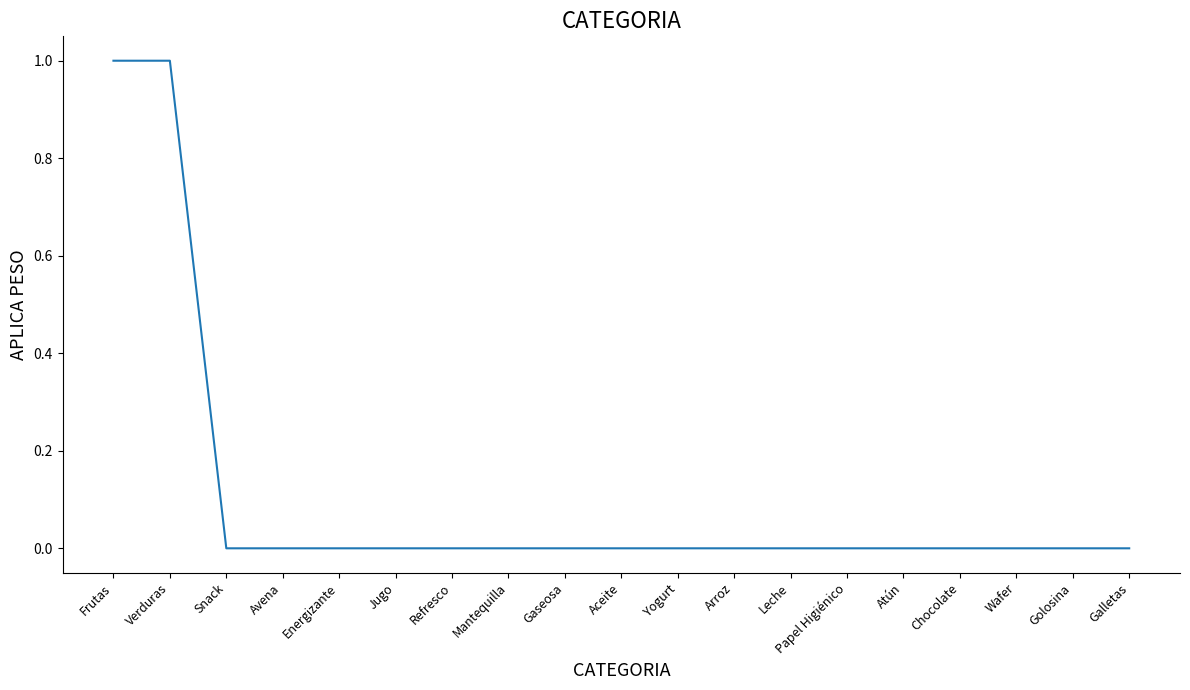

What position from the left is Frutas?

1